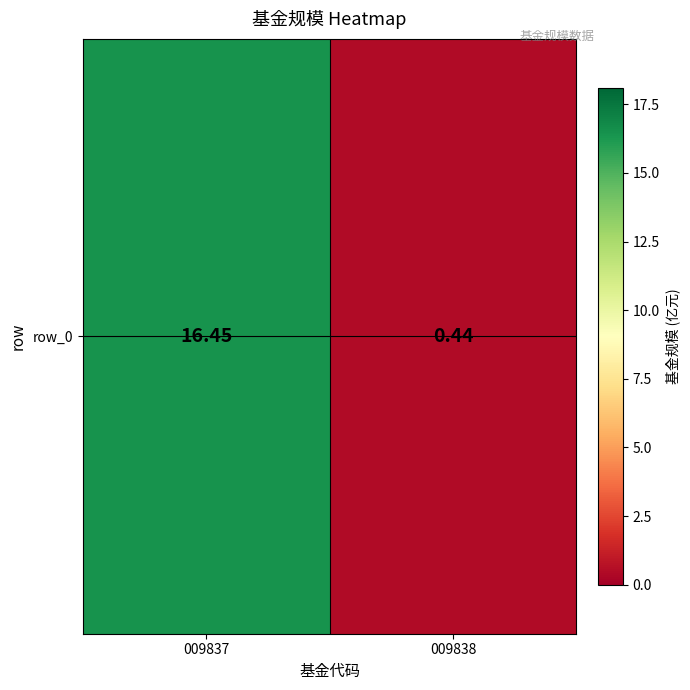

Reading left to right, what are all the values shown in this chart?

009837=16.4	009838=0.4